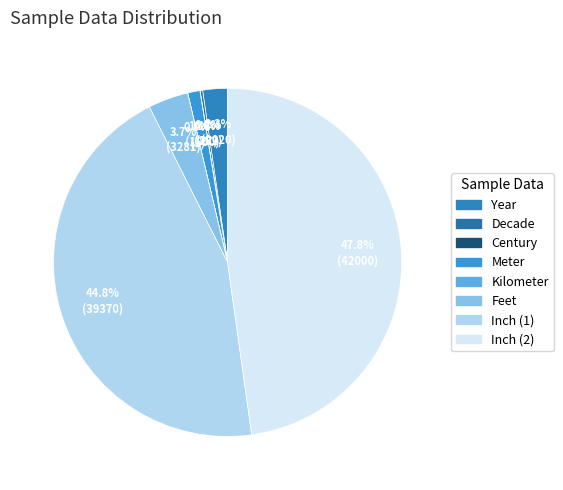

To the nearest percent, what is the average slice percentage?

12%